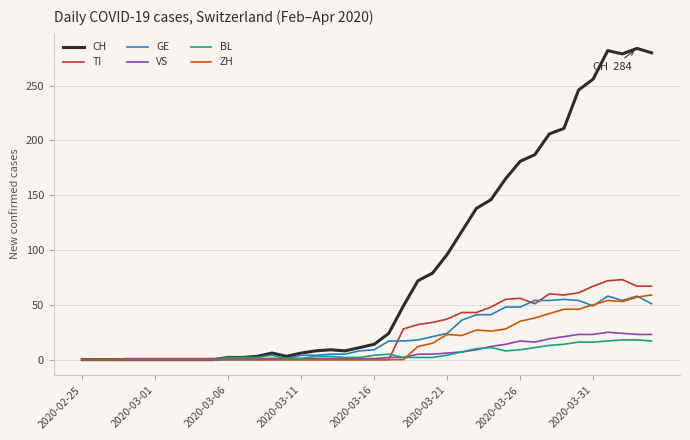

What is the highest value of the BL series?

18